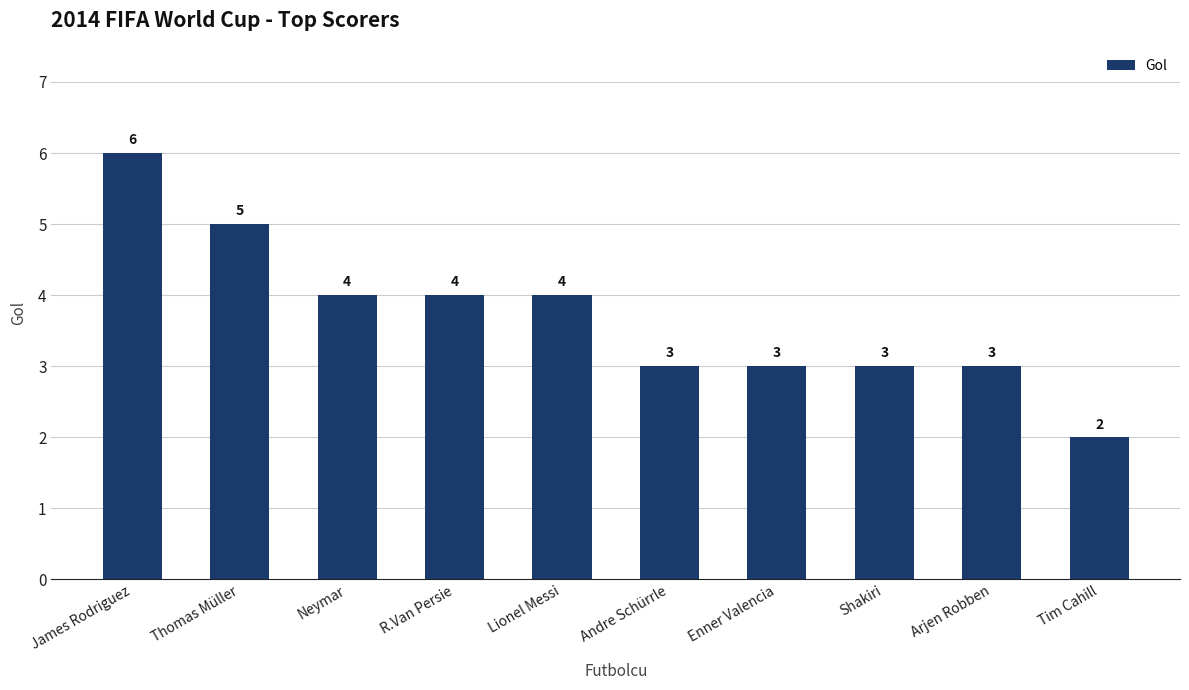

The value at Andre Schürrle is 2. True or false?

False